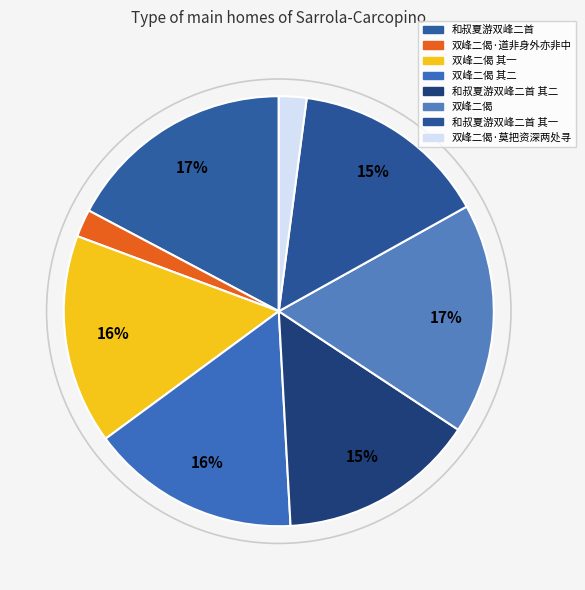

How many slices are in this pie chart?

8